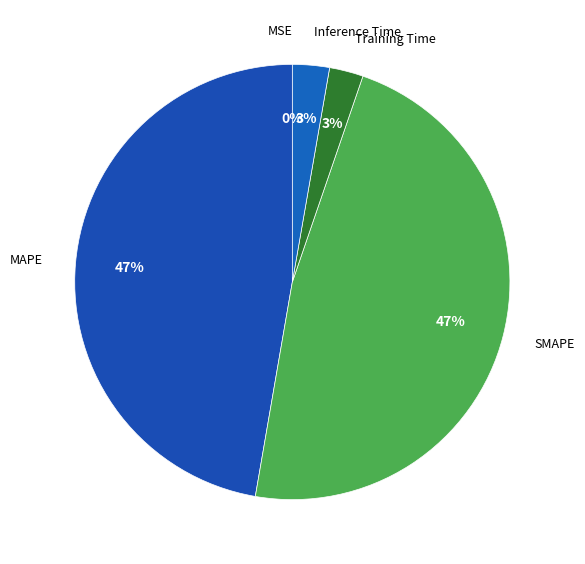

Which has a higher value, Inference Time or MAPE?

MAPE